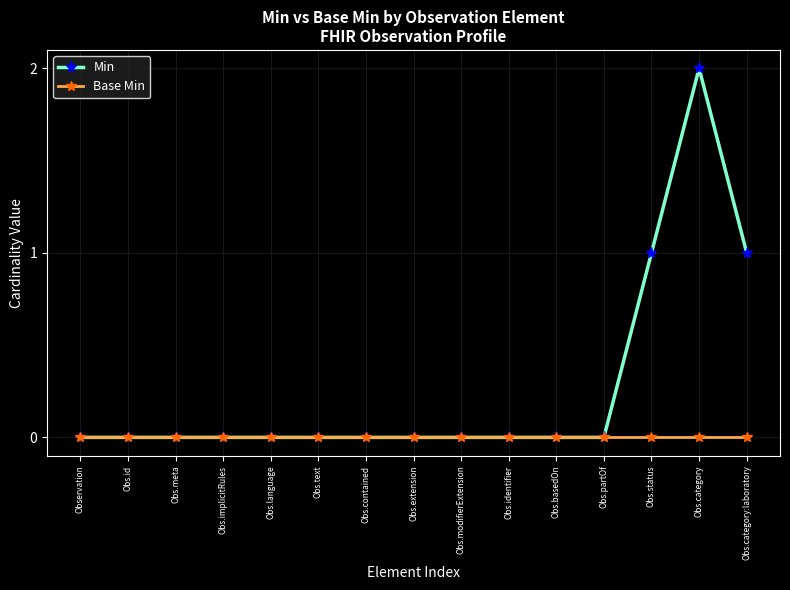

Rank the series by their average value, from highest to lowest.

Min, Base Min